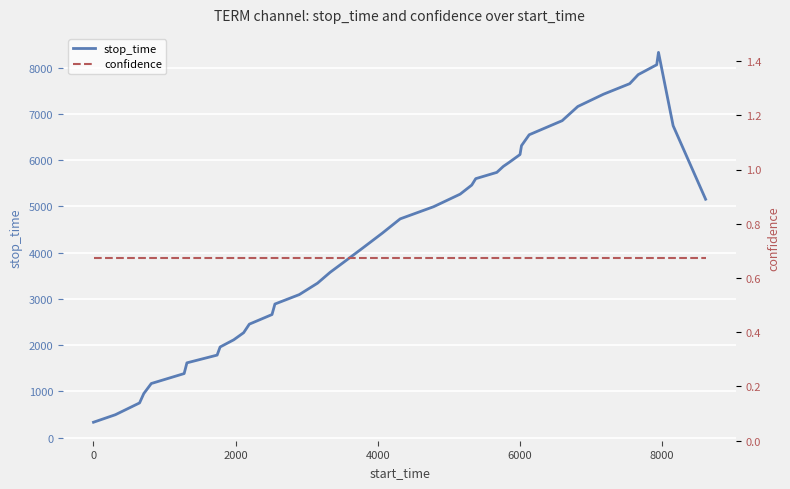

True or false: confidence has more than 1 interior local peaks.

False